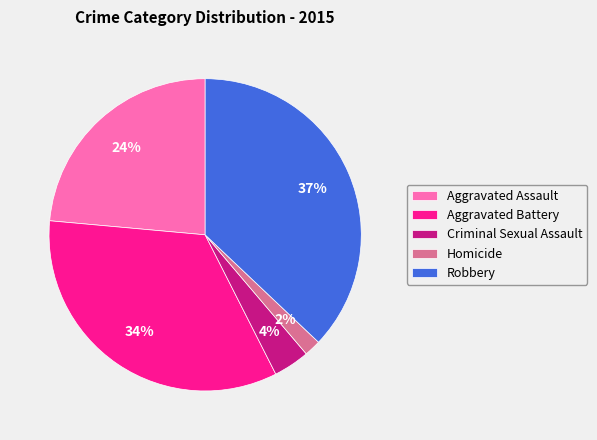

To the nearest percent, what is the difference between the largest and smallest slice percentages?

35%